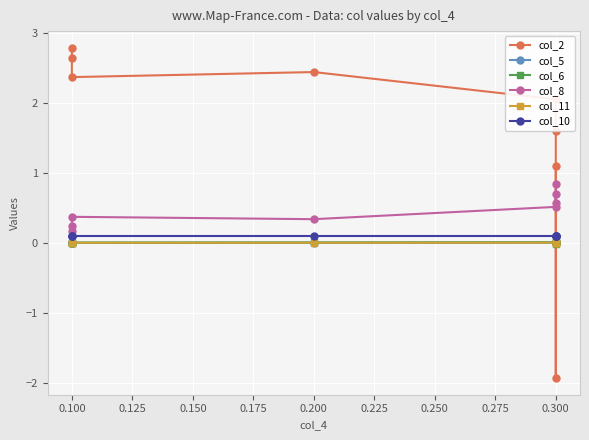

Is the value of col_5 at 0.075 greater than the value of col_10 at 0.225?

No